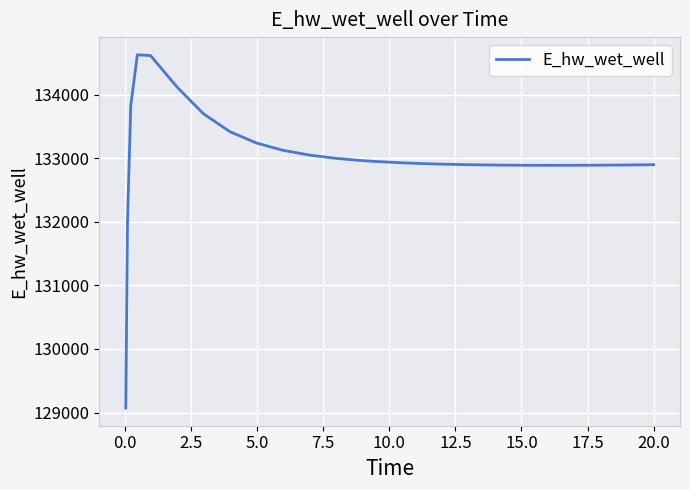

What is the smallest value displayed?

129070.4